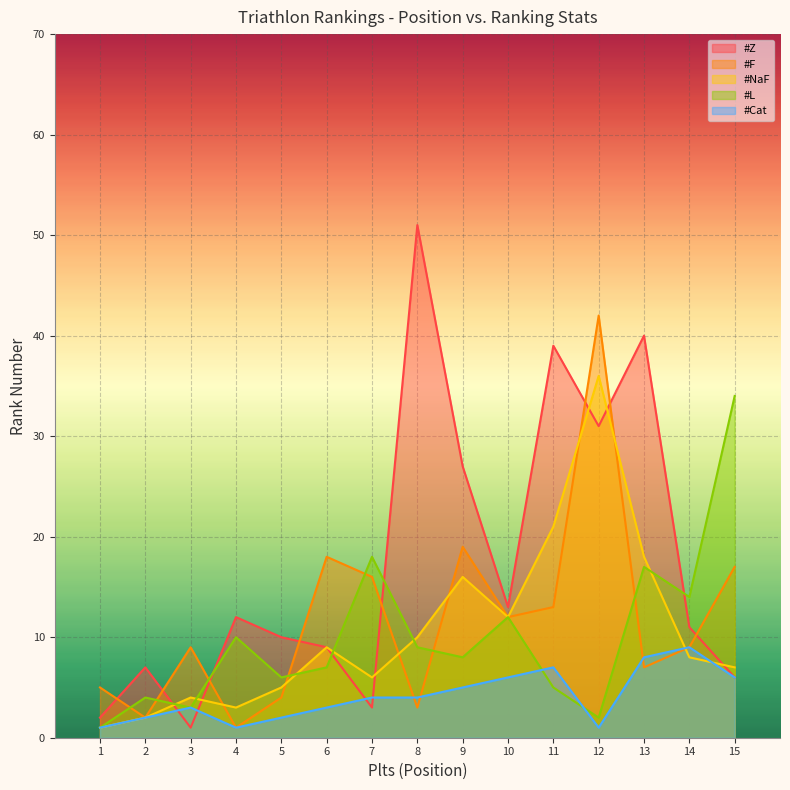

How many interior local peaks does the #F series have?

4